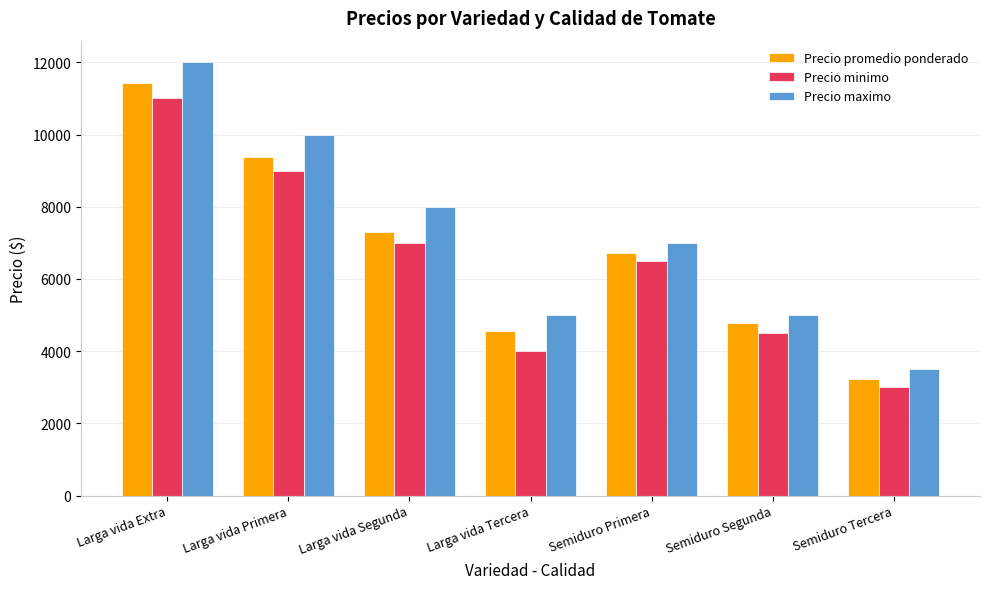

What is the sum of all Precio maximo values?

50500